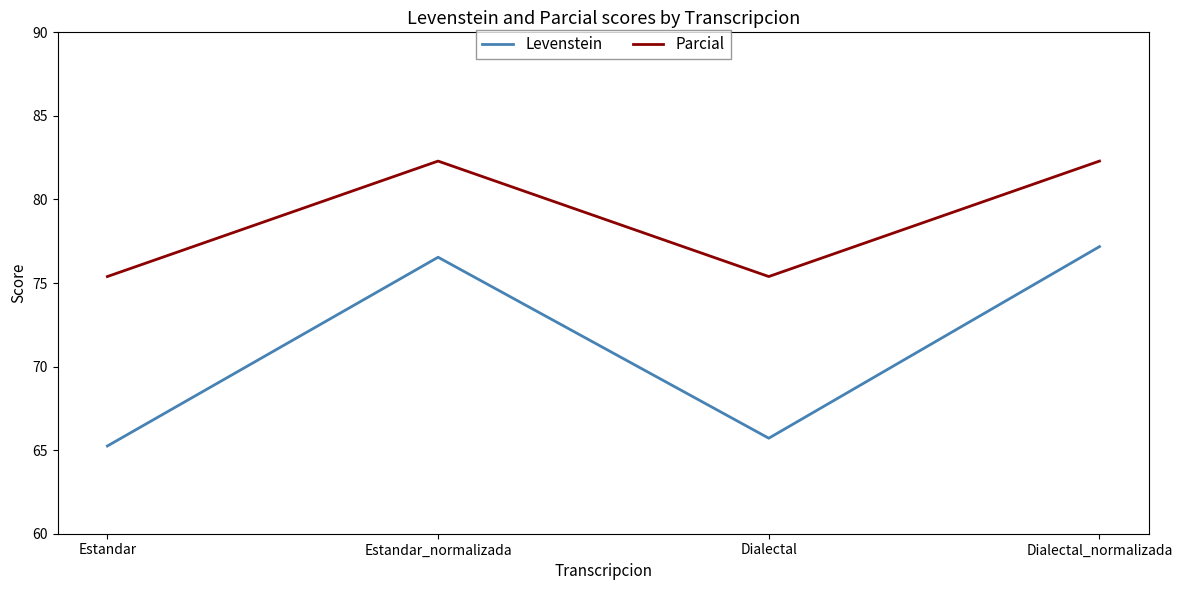

What is the difference between the Levenstein values at Estandar_normalizada and Estandar?

11.3